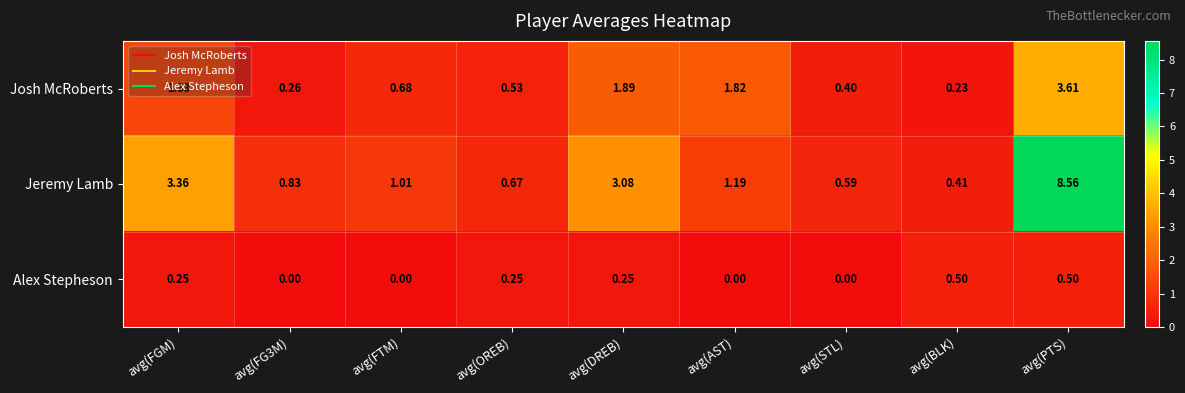

Which series has the widest spread of values?

Jeremy Lamb